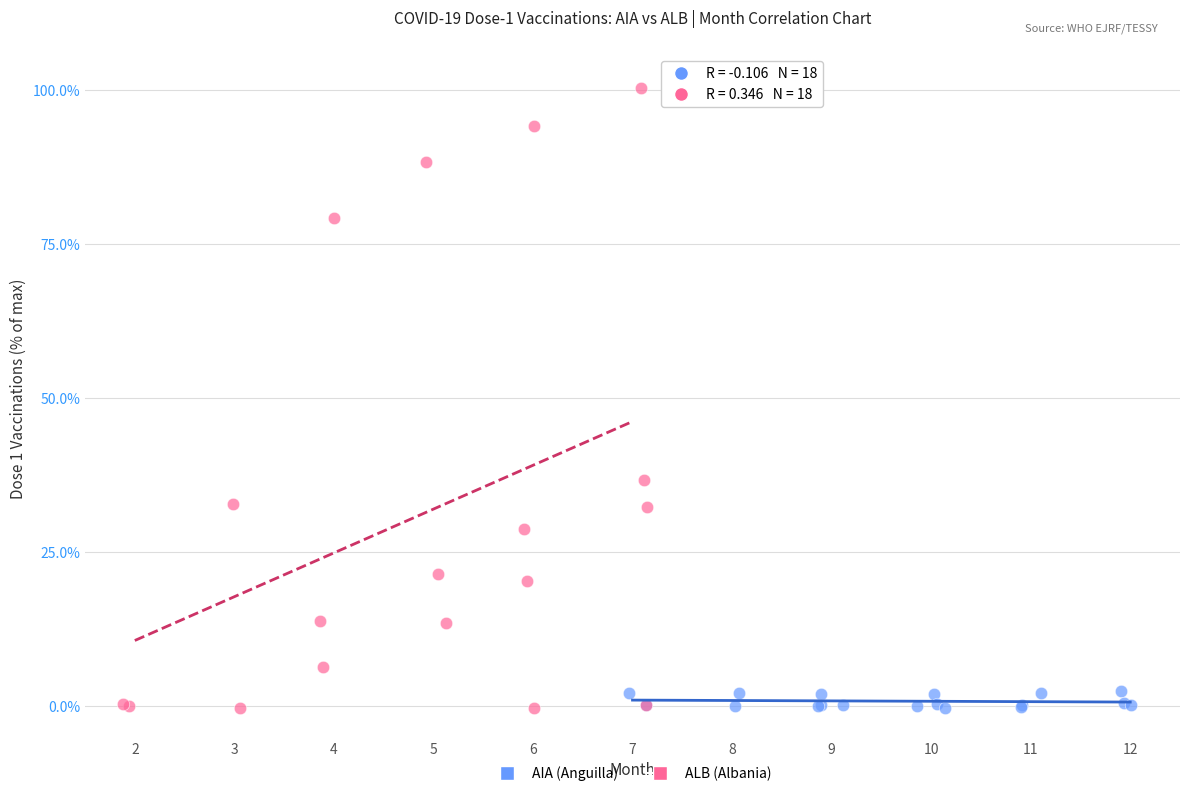

Which series has the largest Y range (max minus min)?

ALB (Albania)